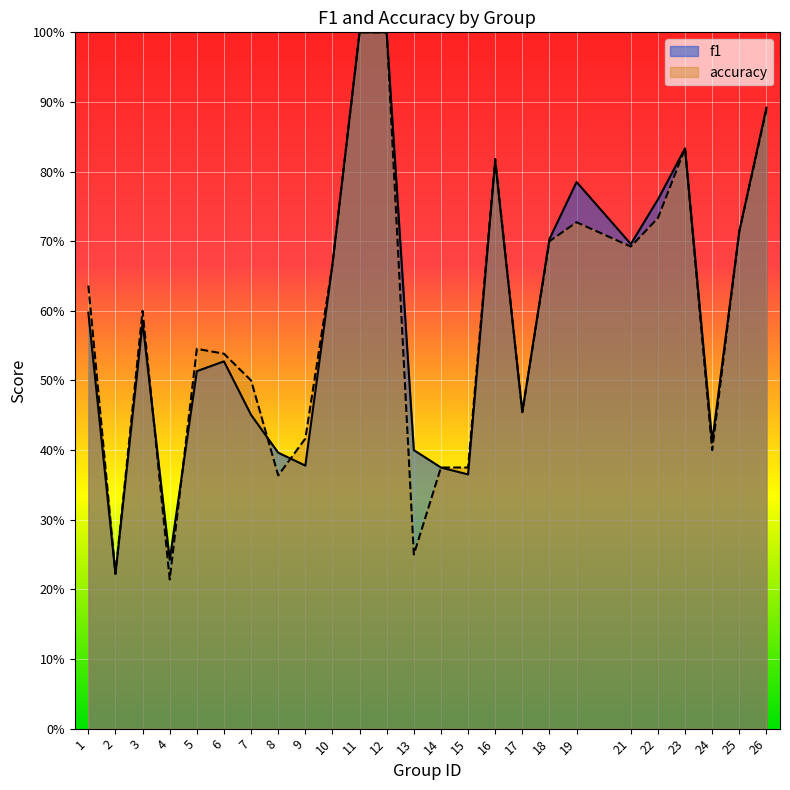

What is the average value of the f1 series?

0.6